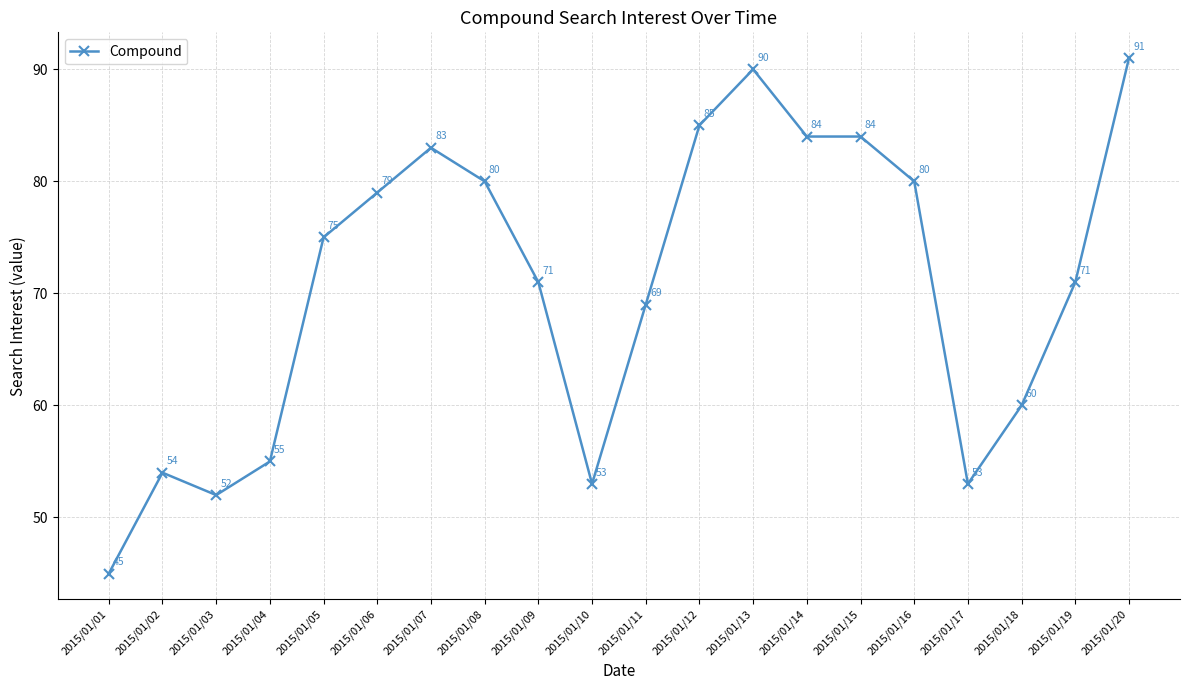

Reading right to left, extract all data points from this chart.

2015/01/20=91	2015/01/19=71	2015/01/18=60	2015/01/17=53	2015/01/16=80	2015/01/15=84	2015/01/14=84	2015/01/13=90	2015/01/12=85	2015/01/11=69	2015/01/10=53	2015/01/09=71	2015/01/08=80	2015/01/07=83	2015/01/06=79	2015/01/05=75	2015/01/04=55	2015/01/03=52	2015/01/02=54	2015/01/01=45